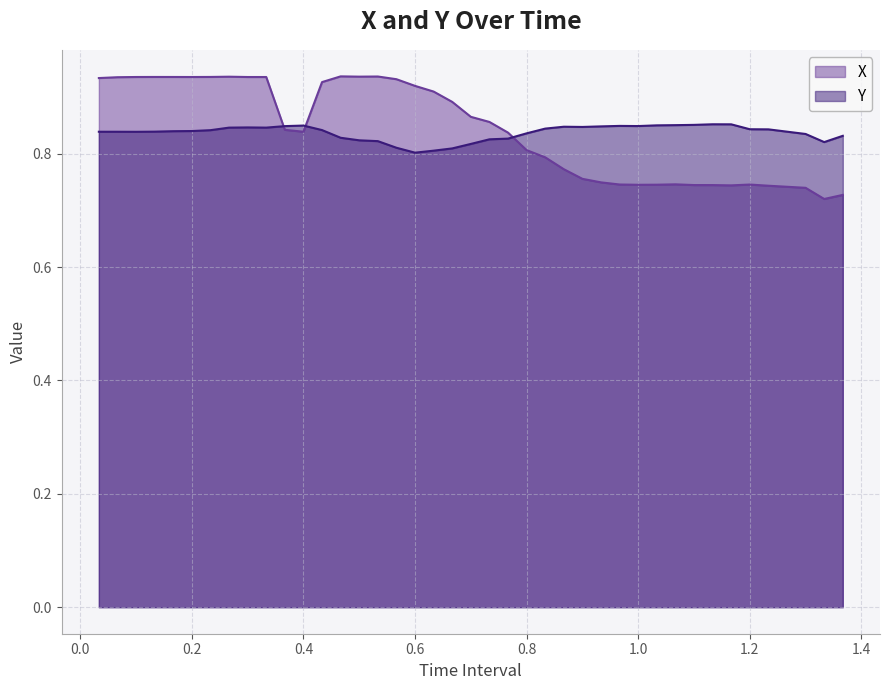

Which series ends up on top after the final intersection of X and Y?

Y